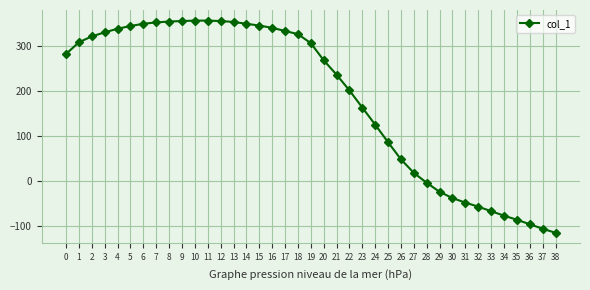

What is the sum of all values?

7218